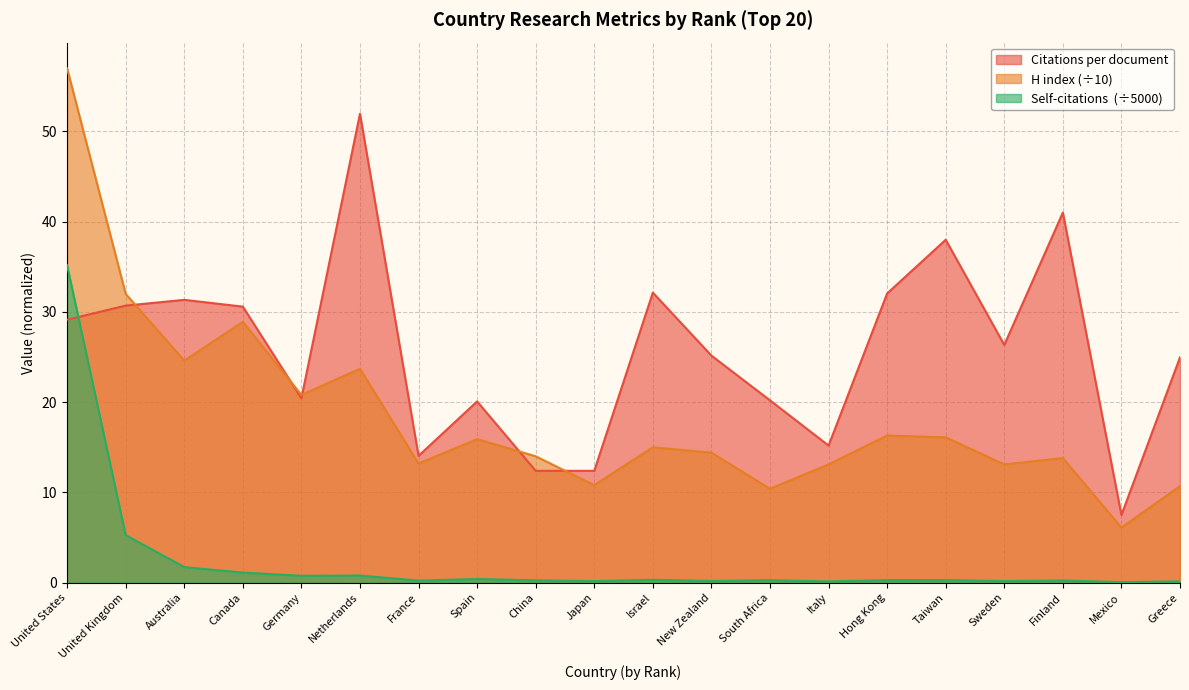

List the series in order of their peak value, highest first.

H index, Citations per document, Self-citations (scaled)